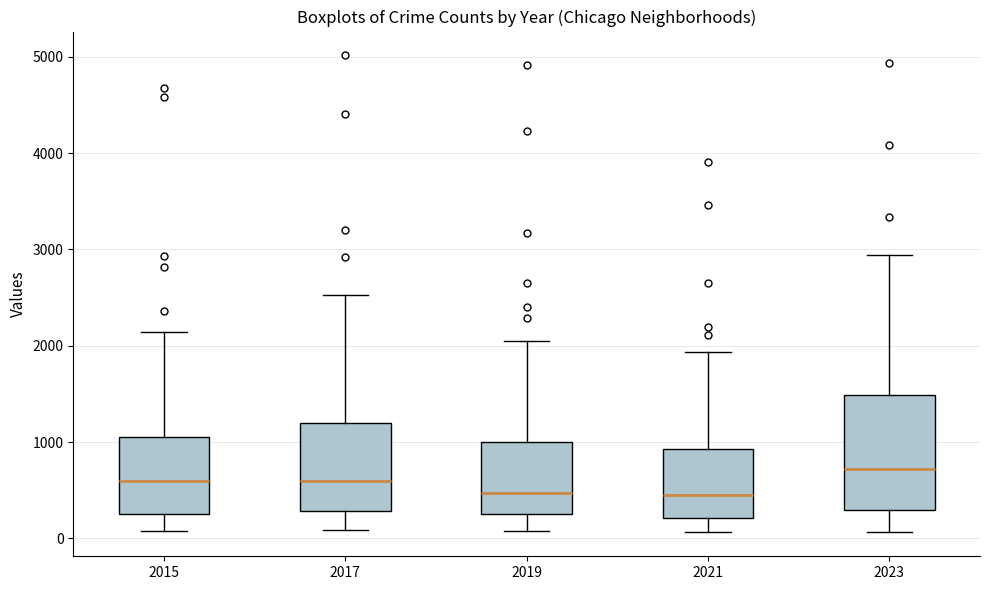

Reading left to right, read every box against the y-axis: the position of its median line, the range the box covers, and the ends of its whiskers. The values are not printed on the chart, so give them approximately, as read against the axis.

2015: median 600, box 300 to 1100, whiskers 100 to 2100
2017: median 600, box 300 to 1200, whiskers 100 to 2500
2019: median 500, box 300 to 1000, whiskers 100 to 2100
2021: median 400, box 200 to 900, whiskers 100 to 1900
2023: median 700, box 300 to 1500, whiskers 100 to 2900